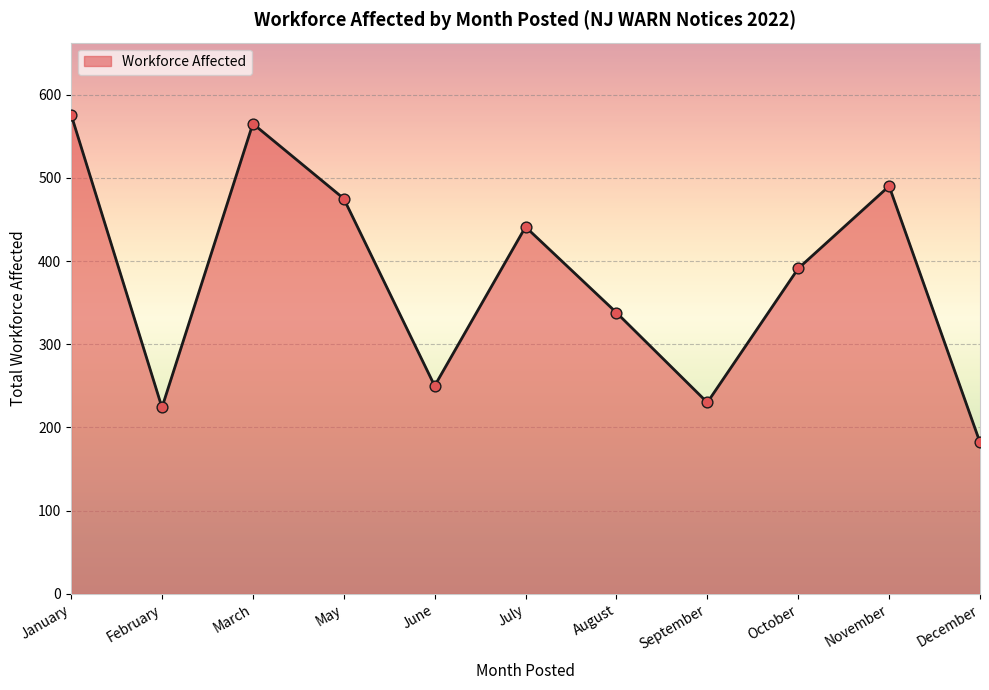

What is the change in value from May to October?

-84